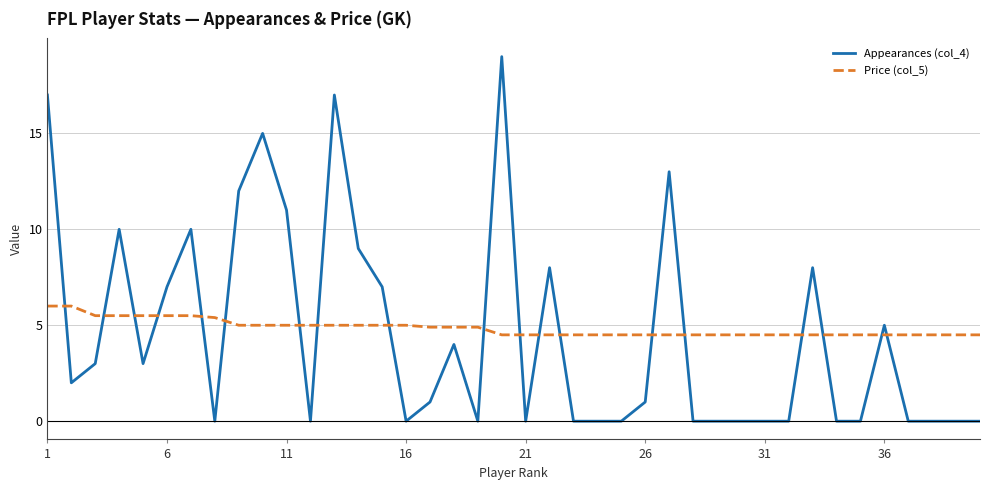

What are all the series names shown in the legend?

Appearances (col_4), Price (col_5)